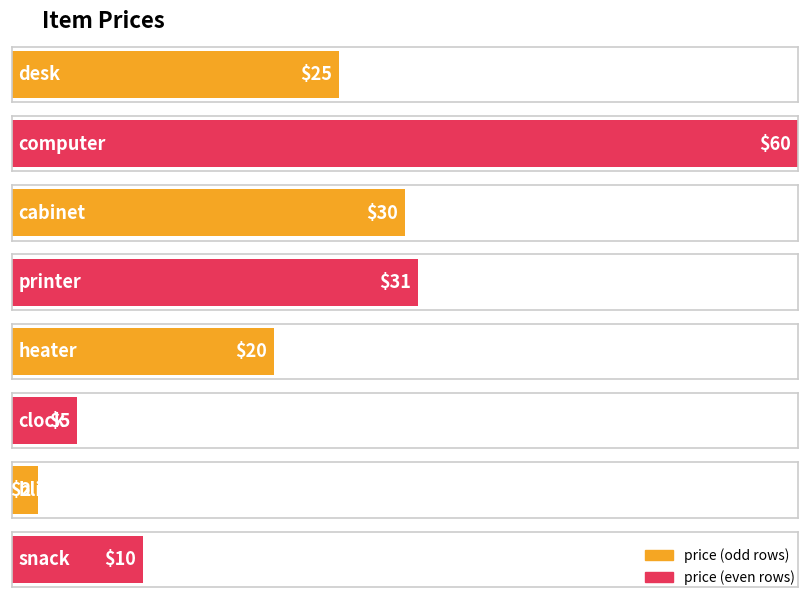

What is the difference between the second highest and second lowest values?

26